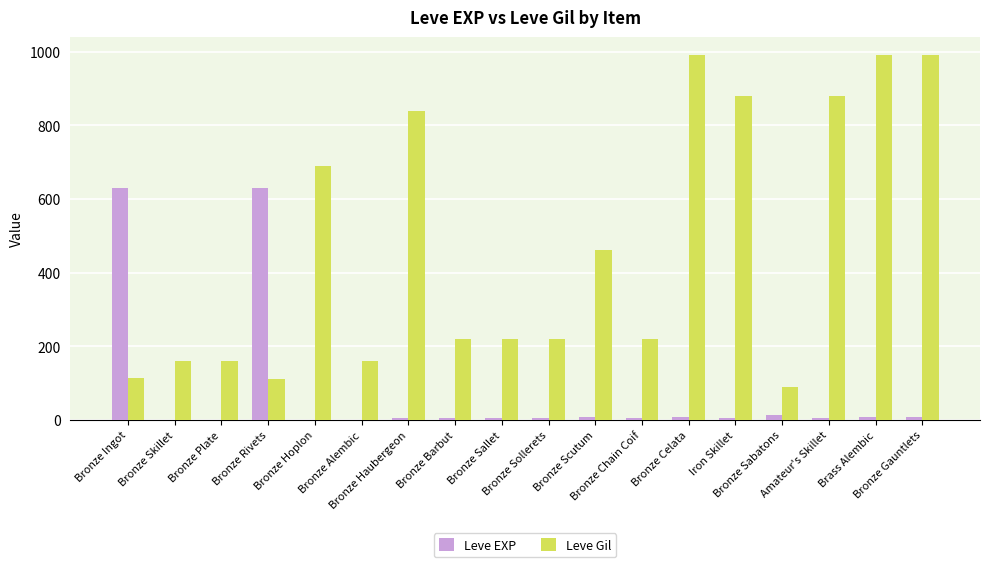

True or false: Leve EXP has a value of 5 at Bronze Sollerets.

True